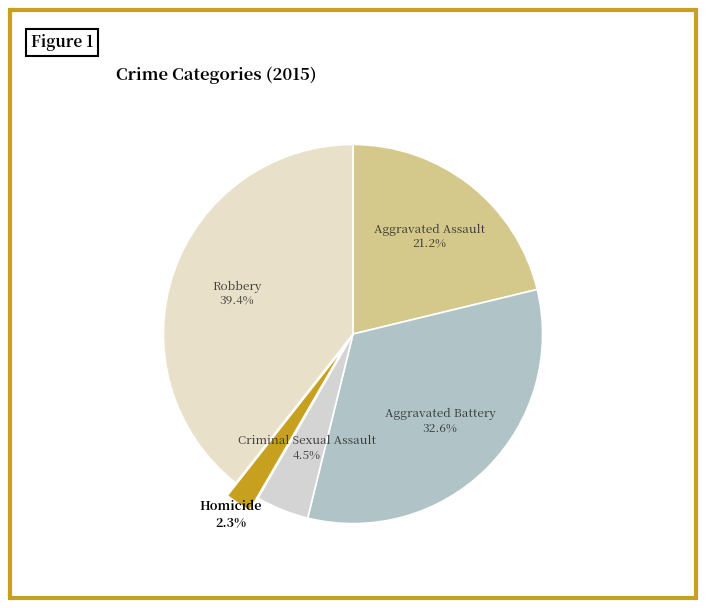

Between Homicide and Aggravated Battery, which is larger?

Aggravated Battery